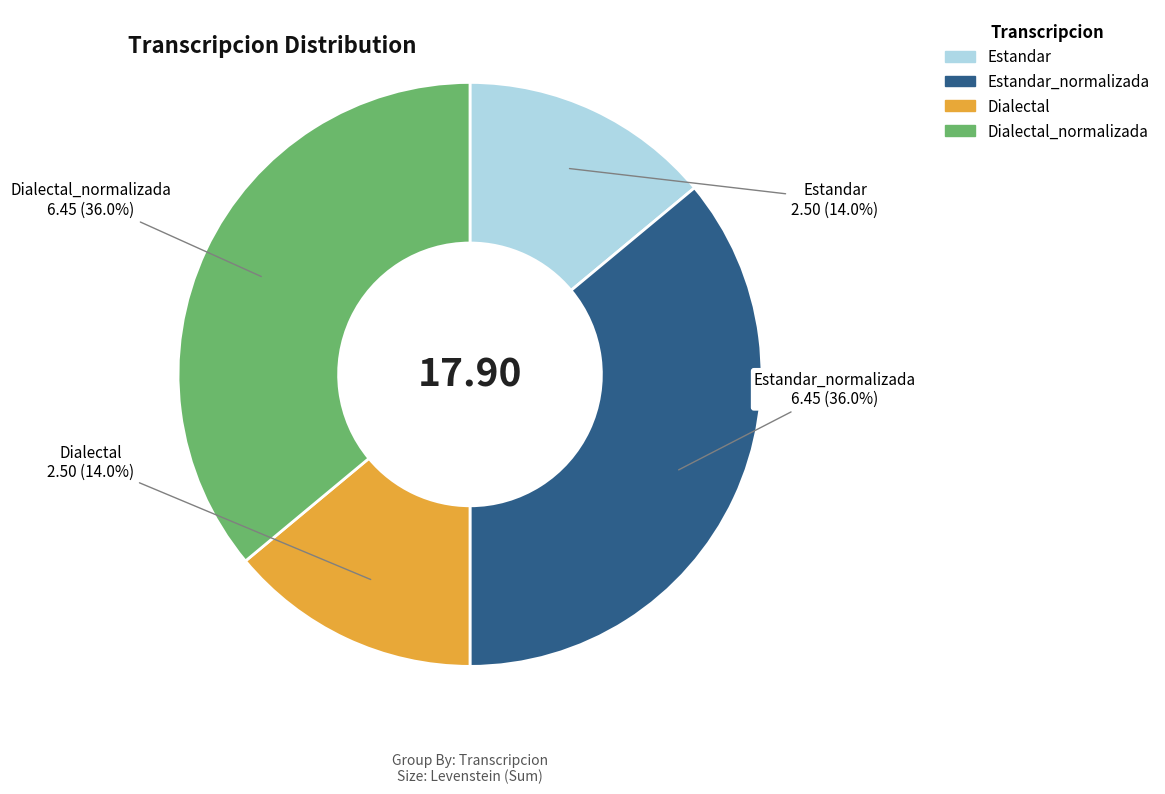

Is there a majority slice in this chart?

No